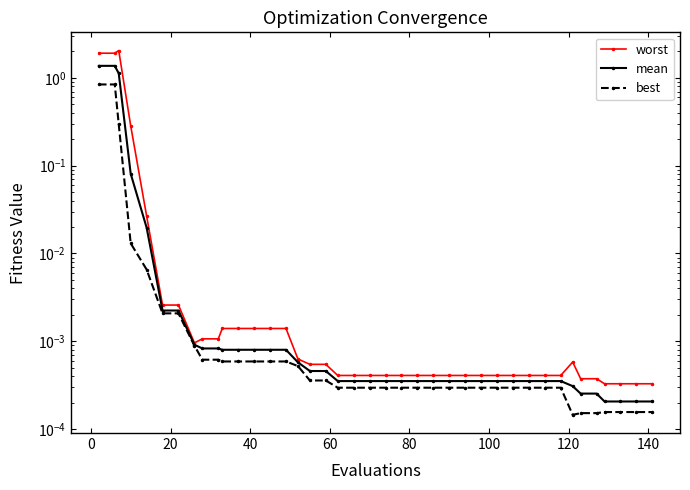

True or false: mean and worst intersect in this chart.

False